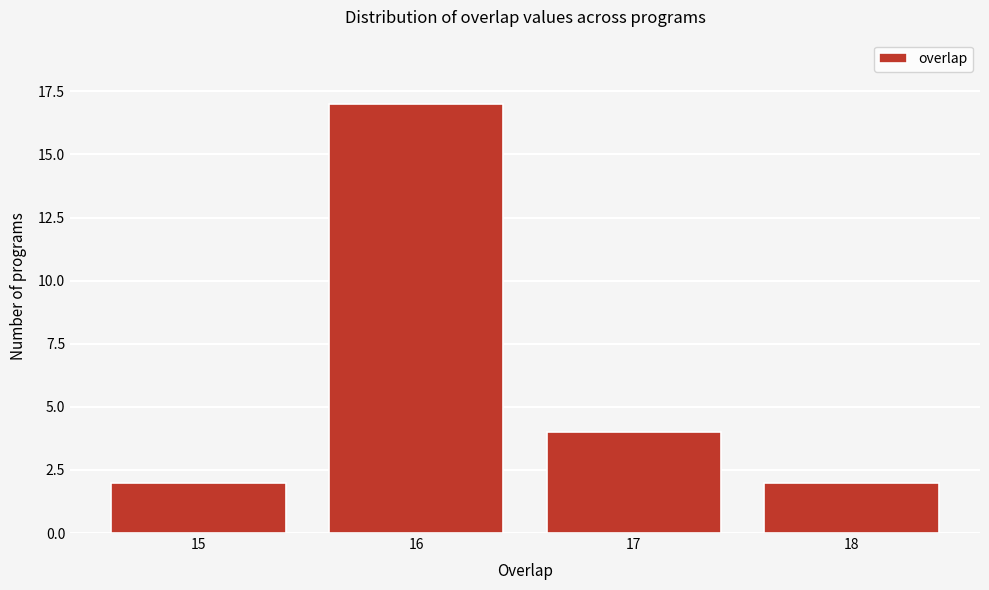

Reading left to right, list all the values displayed in this chart.

15=2	16=17	17=4	18=2